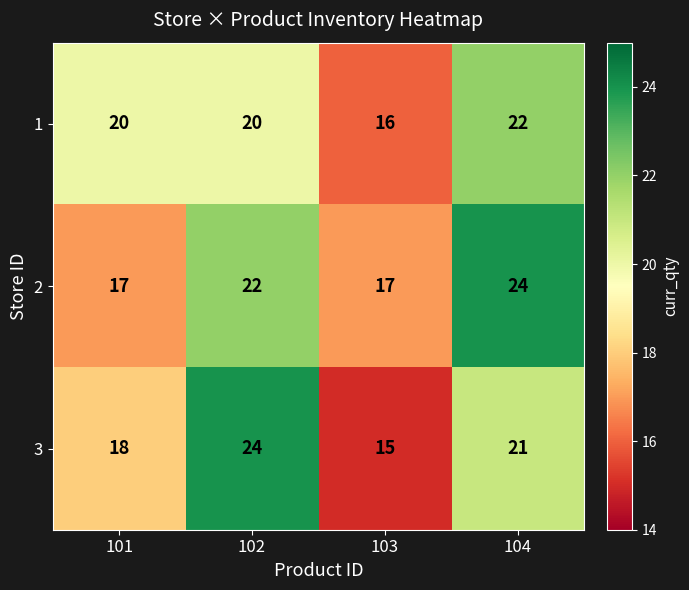

Count the number of data series in this chart.

3